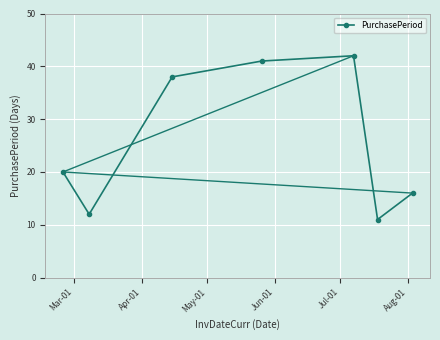

What is the minimum value shown in the chart?

11